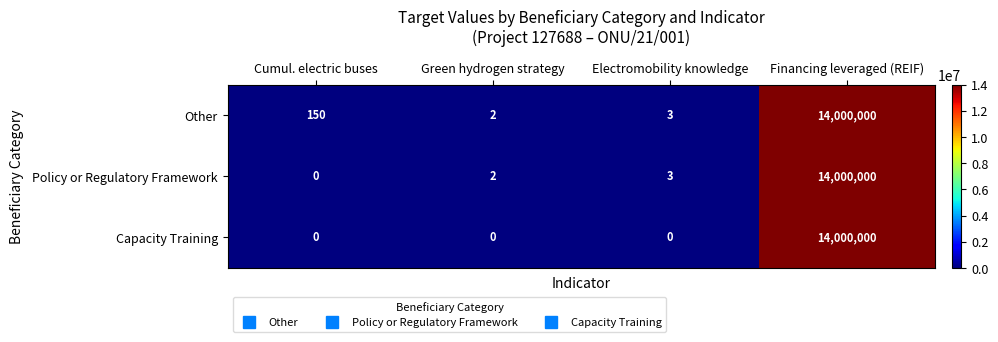

What is the spread (max minus min) of values at Cumul. electric buses?

150